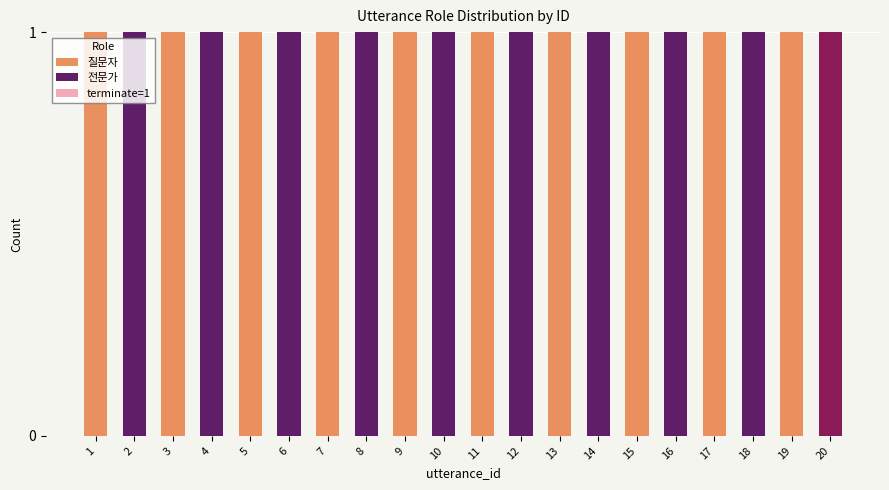

How many groups of bars are there?

20